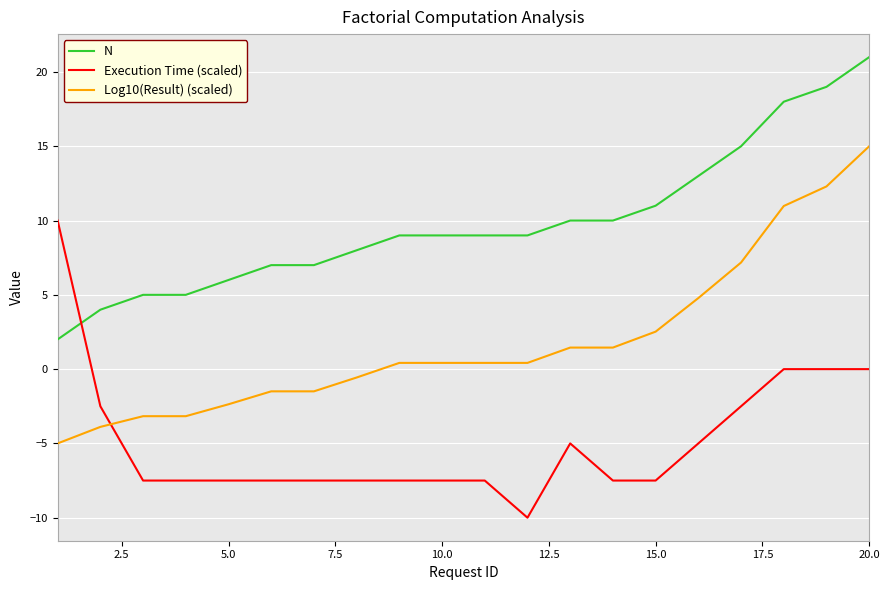

What are all the series names shown in the legend?

N, Execution Time (scaled), Log10(Result) (scaled)